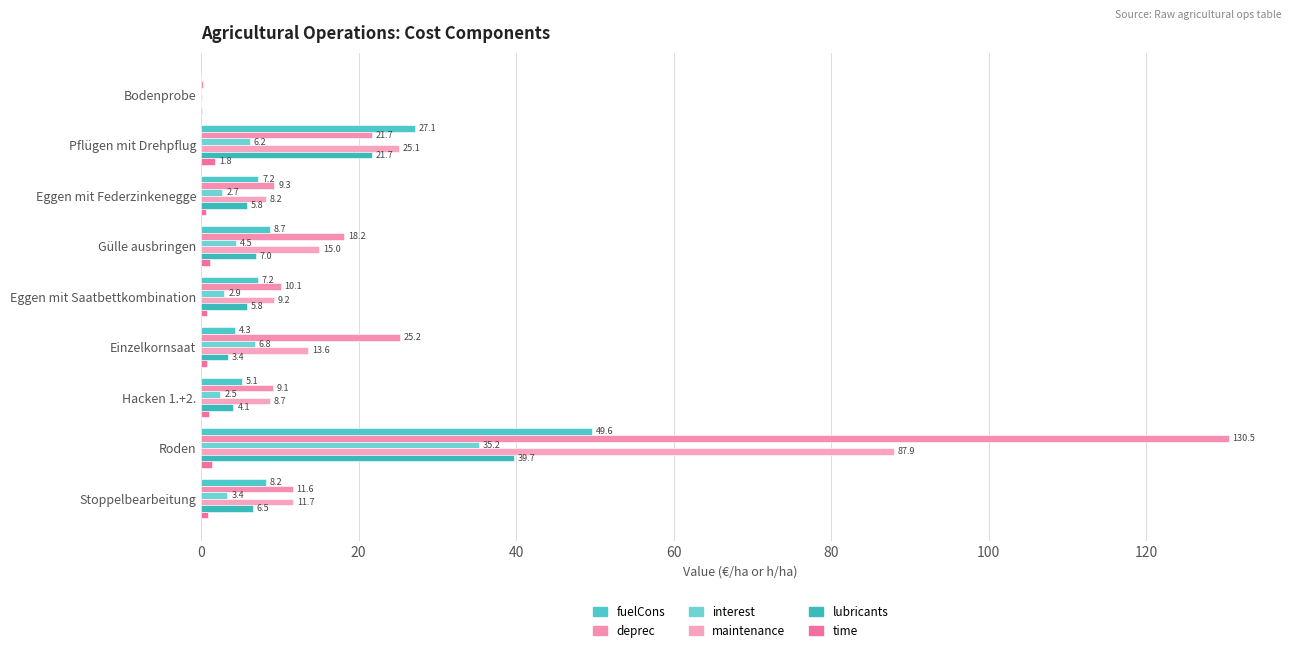

Count the number of categories in the chart.

9